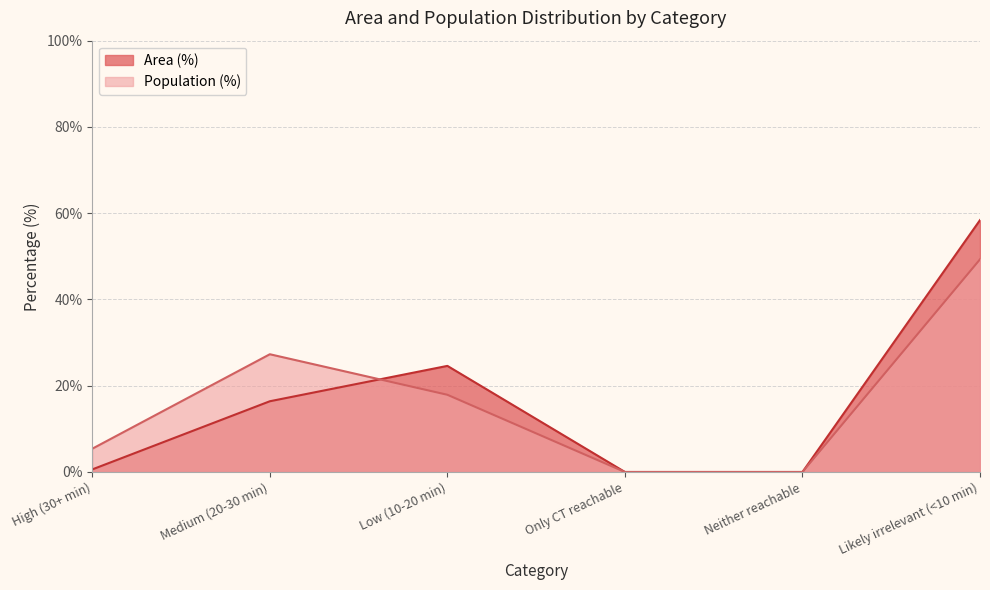

What is the sum of all Area (%) values?

100.0